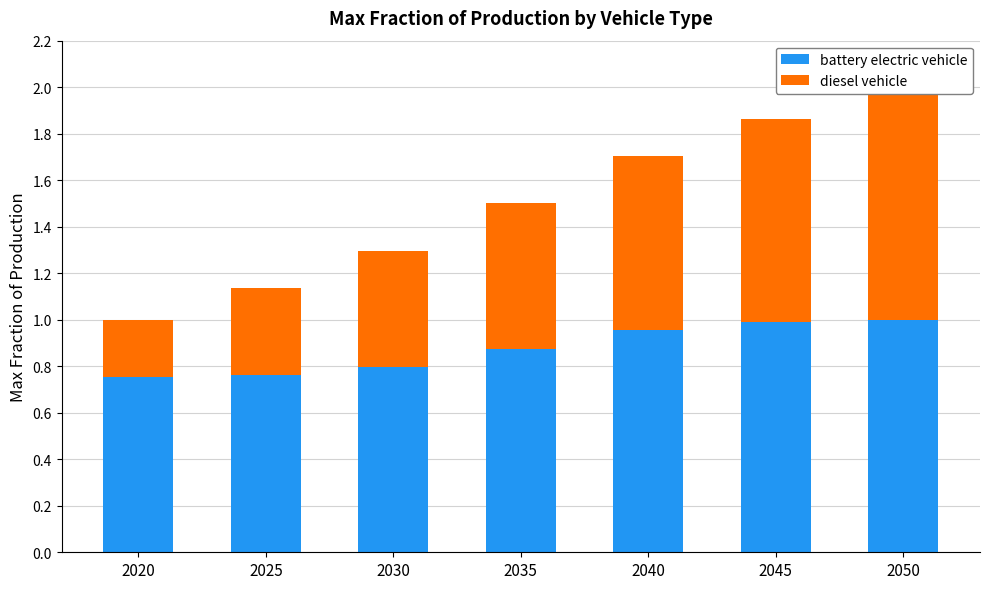

What is the value of the diesel vehicle bar at the 2nd from the left?

0.4